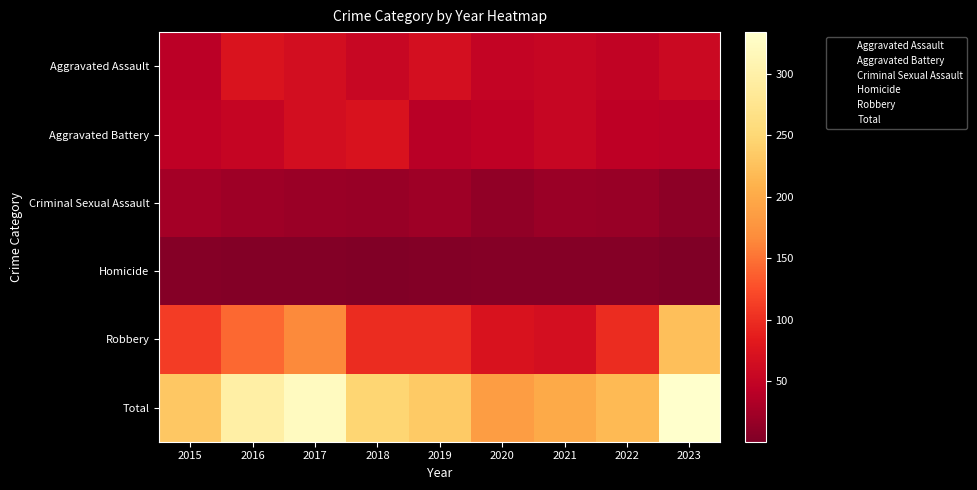

How many distinct data groups are displayed?

6